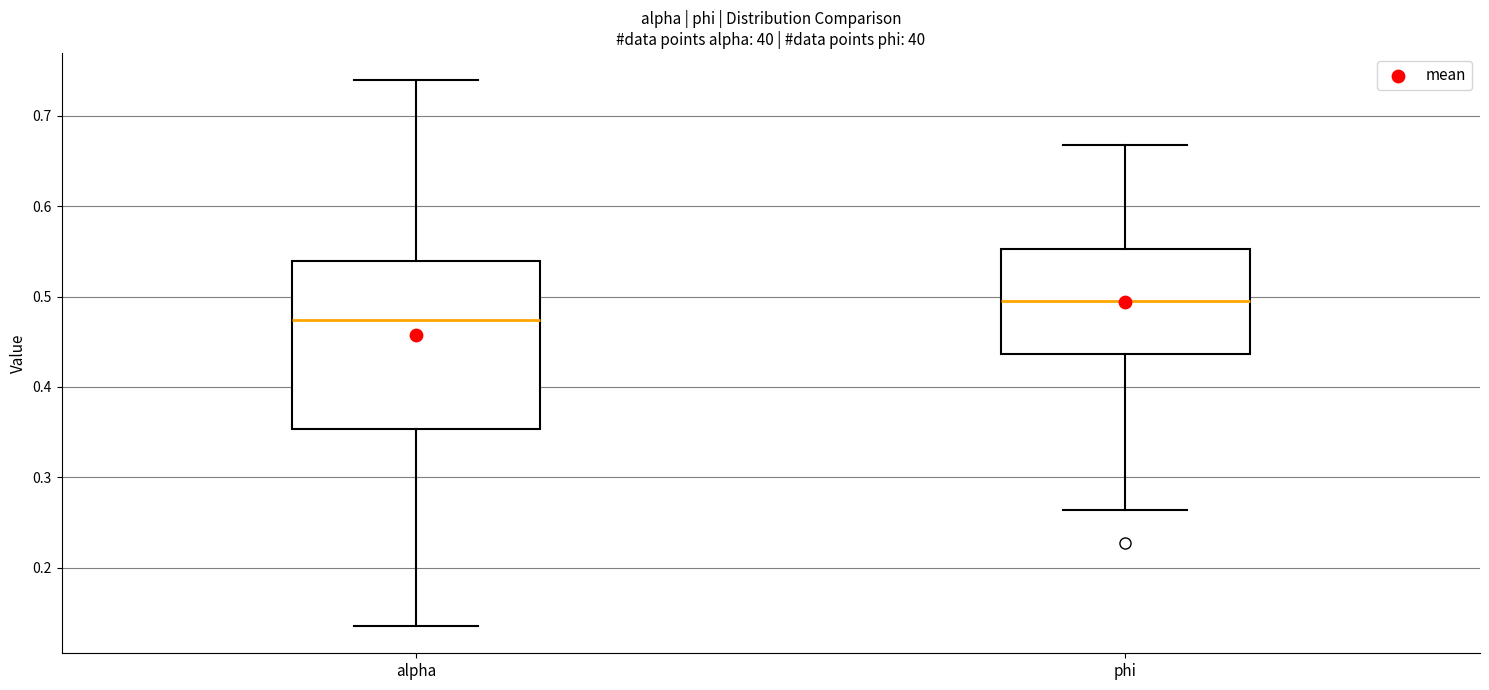

Comparing the boxes themselves (not the whiskers), which one is the tallest?

alpha